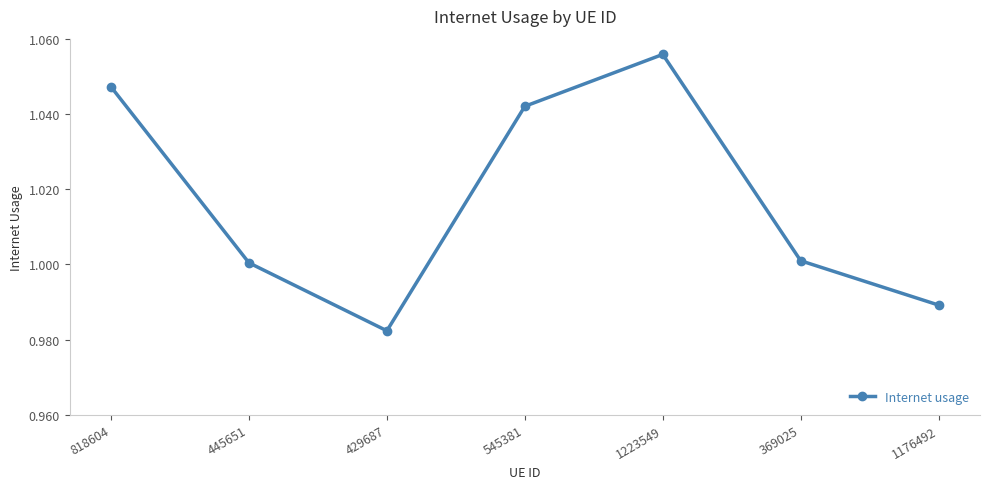

How many series are shown in this chart?

1